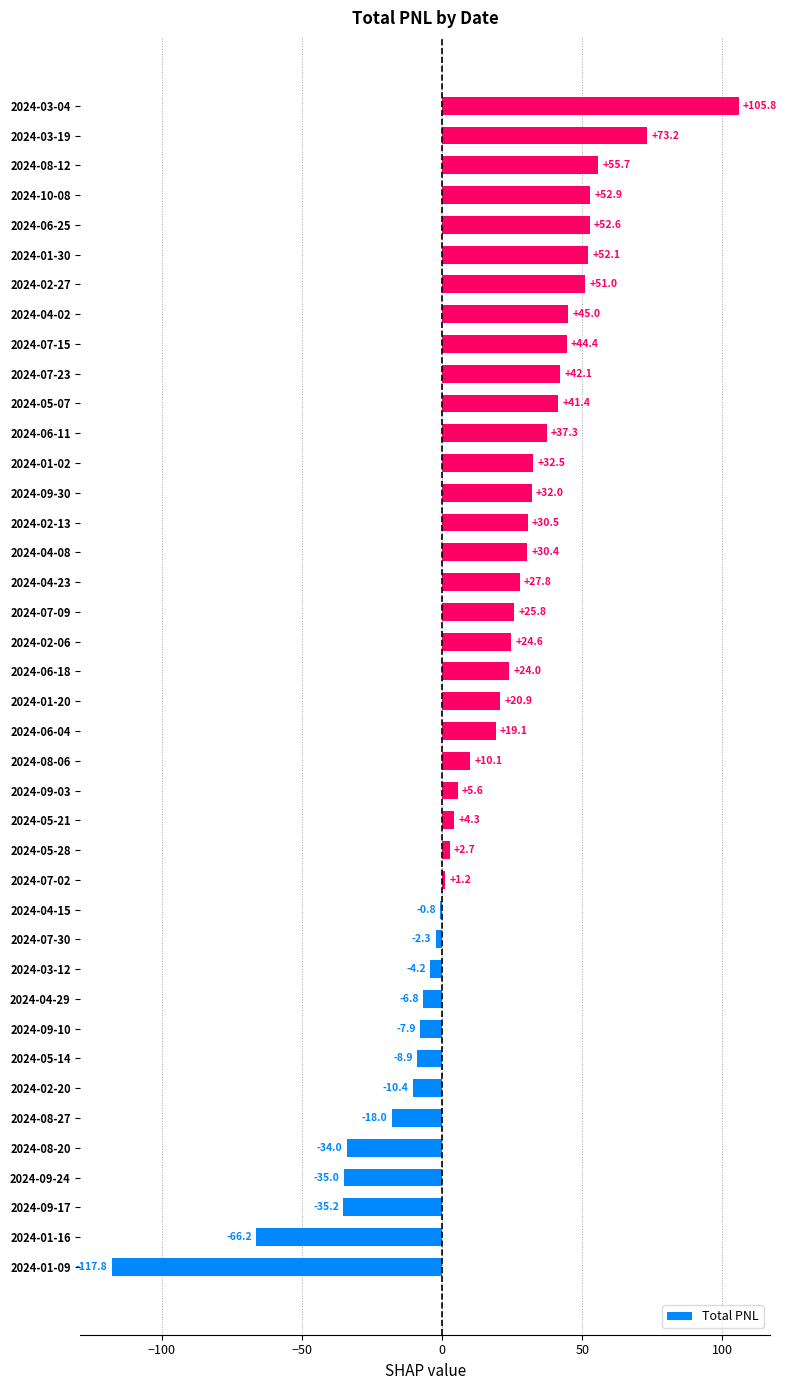

Approximately how many times larger is the value at 2024-06-25 compared to 2024-05-28?

19.5